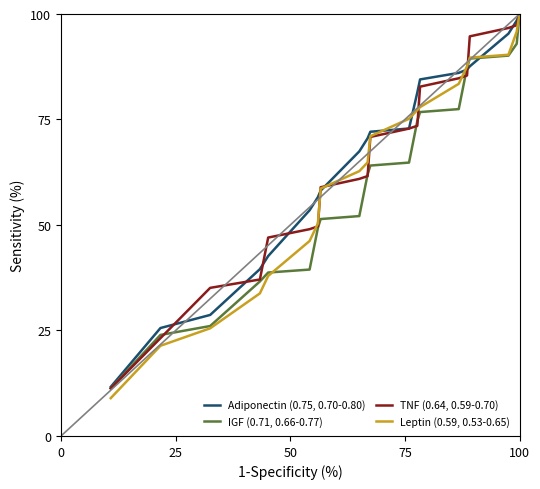

Which series has the largest range (max minus min)?

Leptin (0.59, 0.53-0.65)